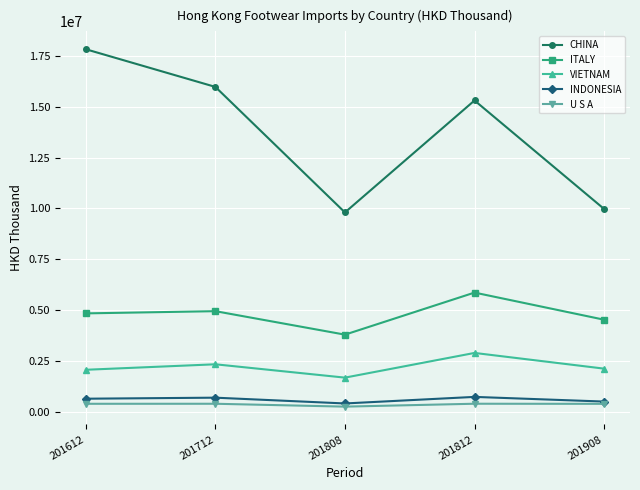

True or false: VIETNAM and ITALY cross at least once.

False